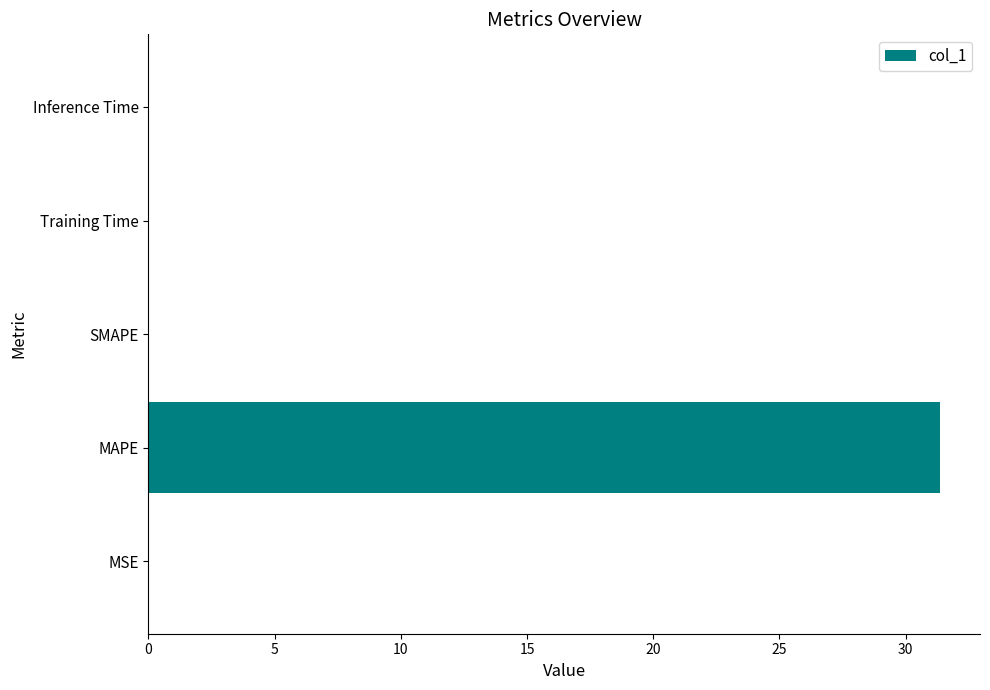

True or false: the data shows 15.9 at SMAPE.

False